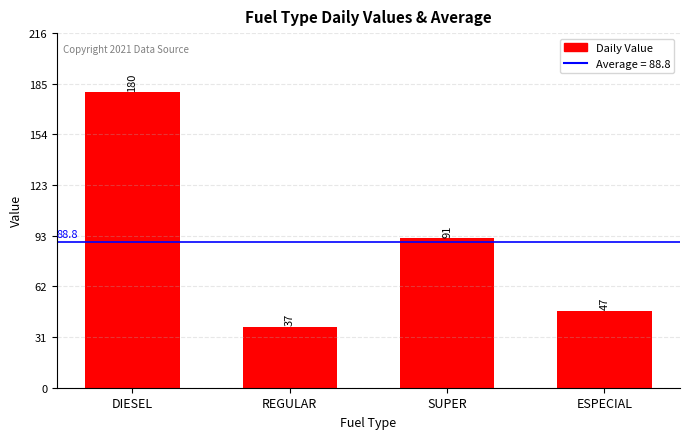

What is the label of the 2nd bar from the left?

REGULAR